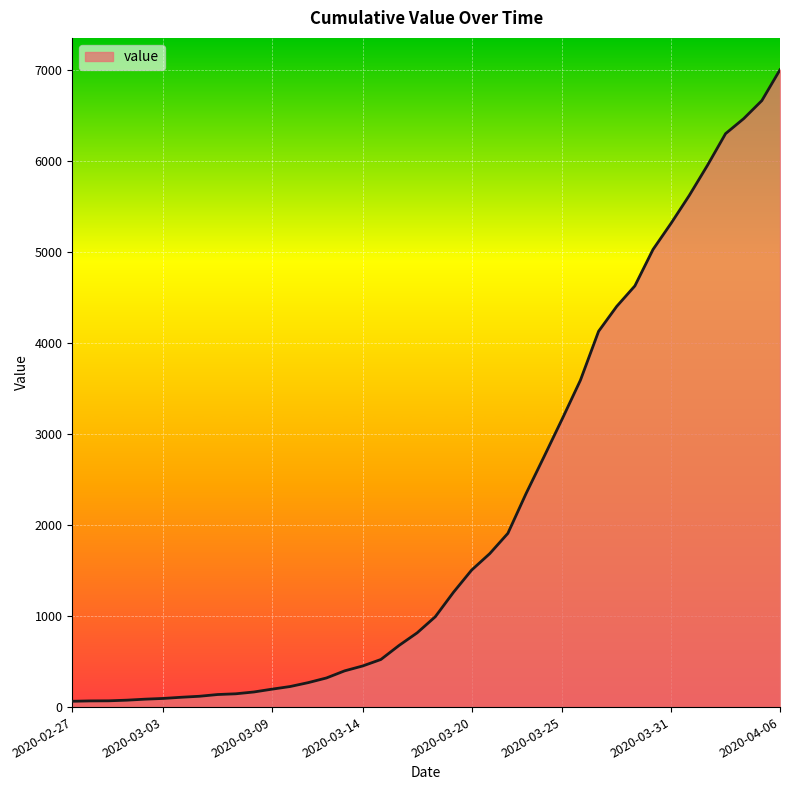

What is the difference between the maximum and minimum values?

6939